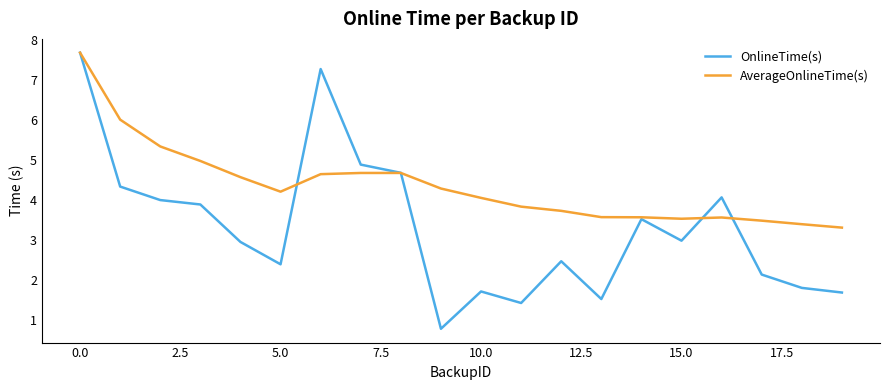

True or false: OnlineTime(s) has more than 0 interior local peaks.

True